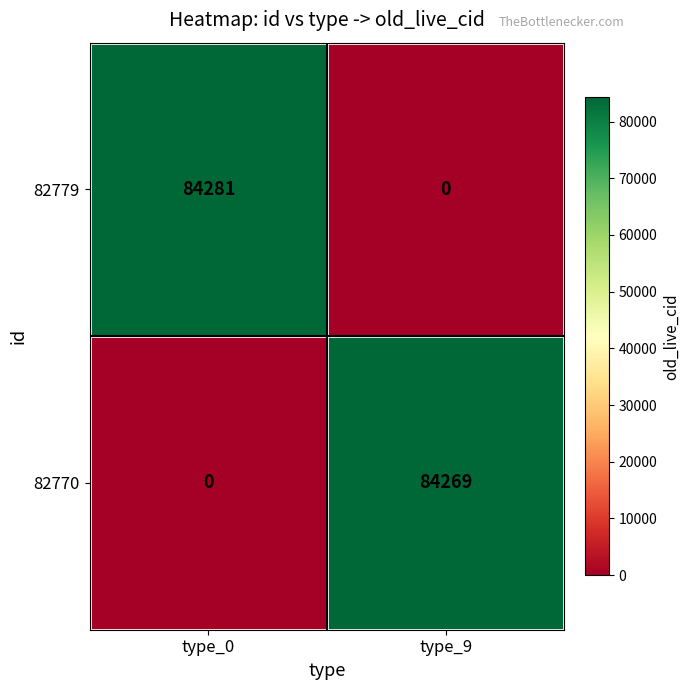

Which series has the widest spread of values?

82779